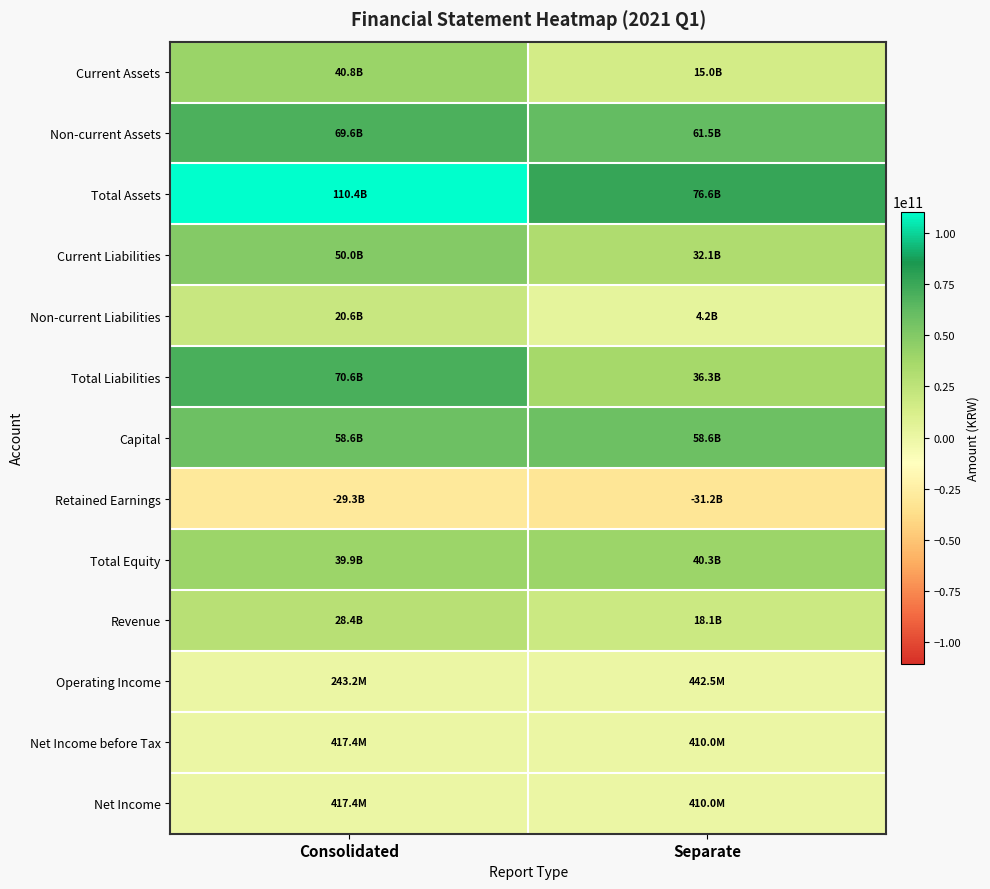

Reading right to left, what are all the values shown in this chart?

Current Assets: Separate=15015492650	Consolidated=40792972852
Non-current Assets: Separate=61549615205	Consolidated=69624044604
Total Assets: Separate=76565107855	Consolidated=110417017456
Current Liabilities: Separate=32087426814	Consolidated=50002791221
Non-current Liabilities: Separate=4189970740	Consolidated=20554341606
Total Liabilities: Separate=36277397554	Consolidated=70557132827
Capital: Separate=58607281000	Consolidated=58607281000
Retained Earnings: Separate=-31203986812	Consolidated=-29308393996
Total Equity: Separate=40287710301	Consolidated=39859884629
Revenue: Separate=18120702387	Consolidated=28366429721
Operating Income: Separate=442515960	Consolidated=243179672
Net Income before Tax: Separate=410015699	Consolidated=417423782
Net Income: Separate=410015699	Consolidated=417423782